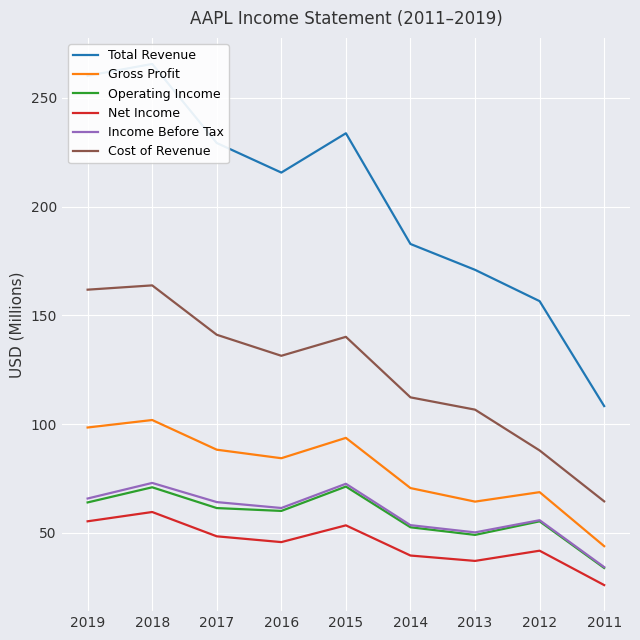

In Income Before Tax, how many points are lower than both neighbors (excluding endpoints)?

2